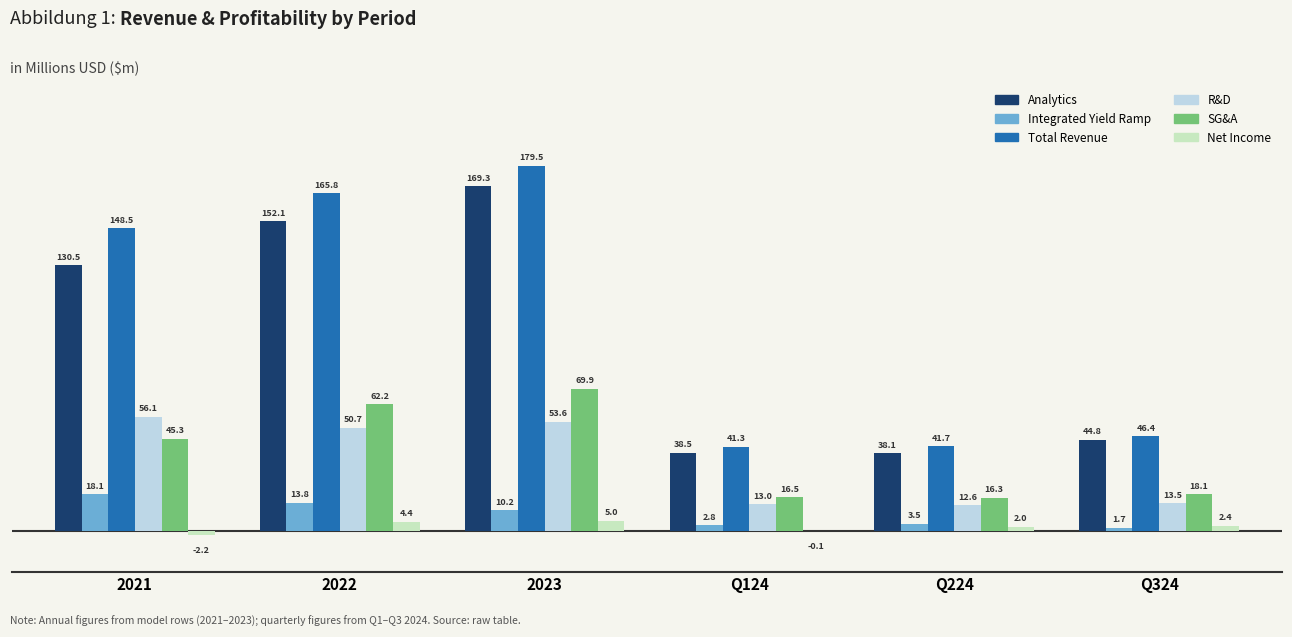

Reading left to right, list all the values displayed in this chart.

Analytics: 130.5	152.1	169.3	38.5	38.1	44.8
Integrated Yield Ramp: 18.1	13.8	10.2	2.8	3.5	1.7
Total Revenue: 148.5	165.8	179.5	41.3	41.7	46.4
R&D: 56.1	50.7	53.6	13.0	12.6	13.5
SG&A: 45.3	62.2	69.9	16.5	16.3	18.1
Net Income: -2.2	4.4	5.0	-0.1	2.0	2.4